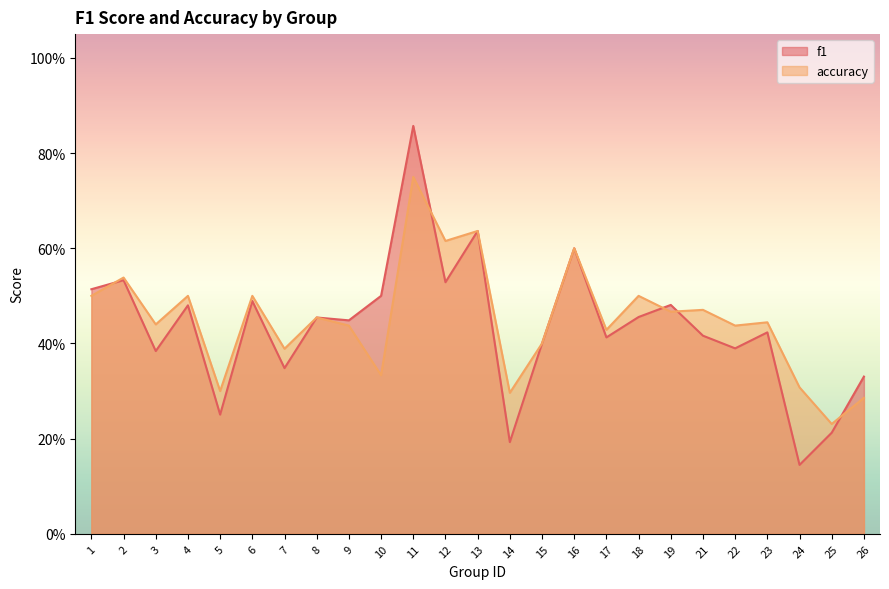

Count the number of categories in the chart.

25